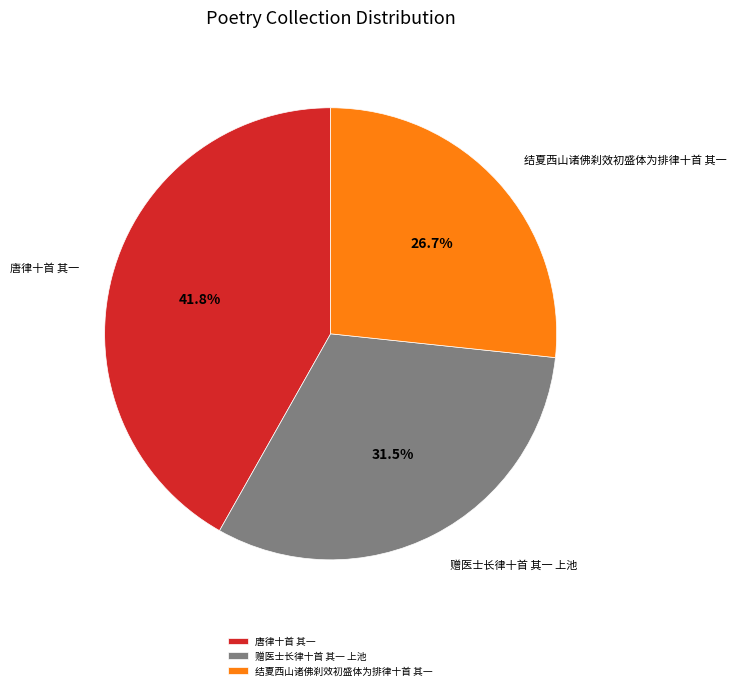

To the nearest percent, what is the combined percentage of 赠医士长律十首 其一 上池 and 结夏西山诸佛刹效初盛体为排律十首 其一?

58%